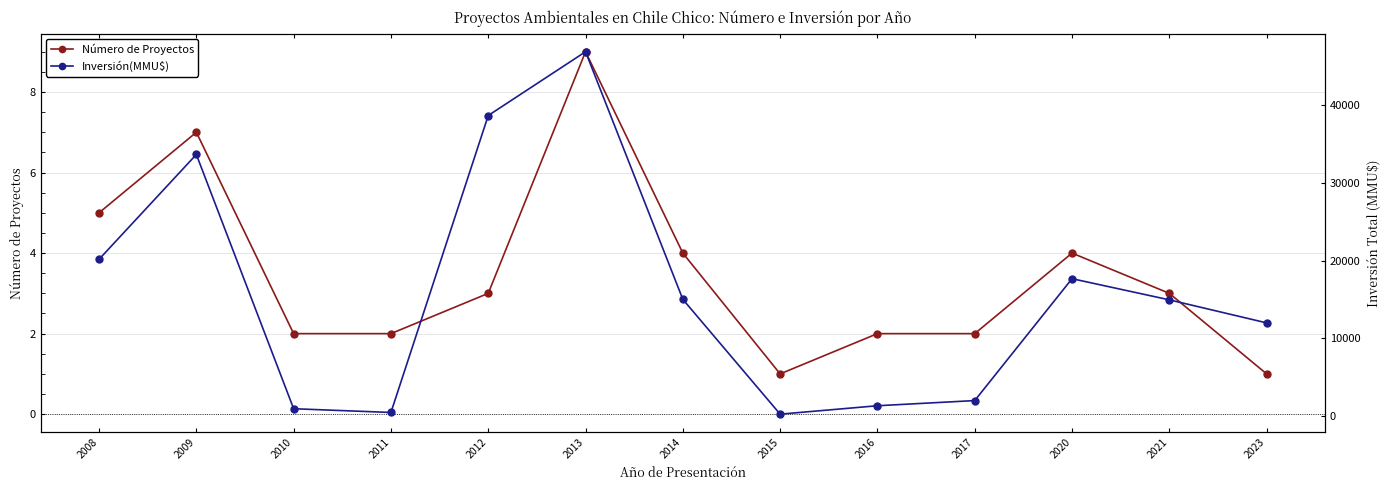

What is the lowest value of the Inversión(MMU$) series?

250